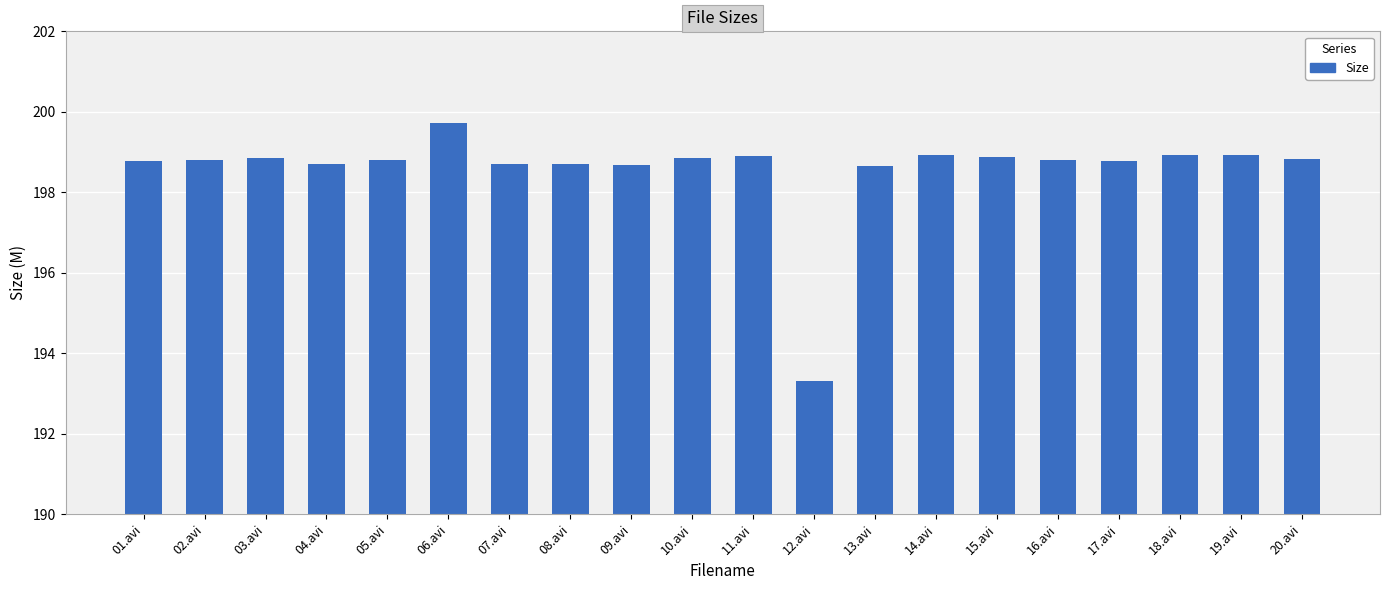

How many values exceed 198?

19